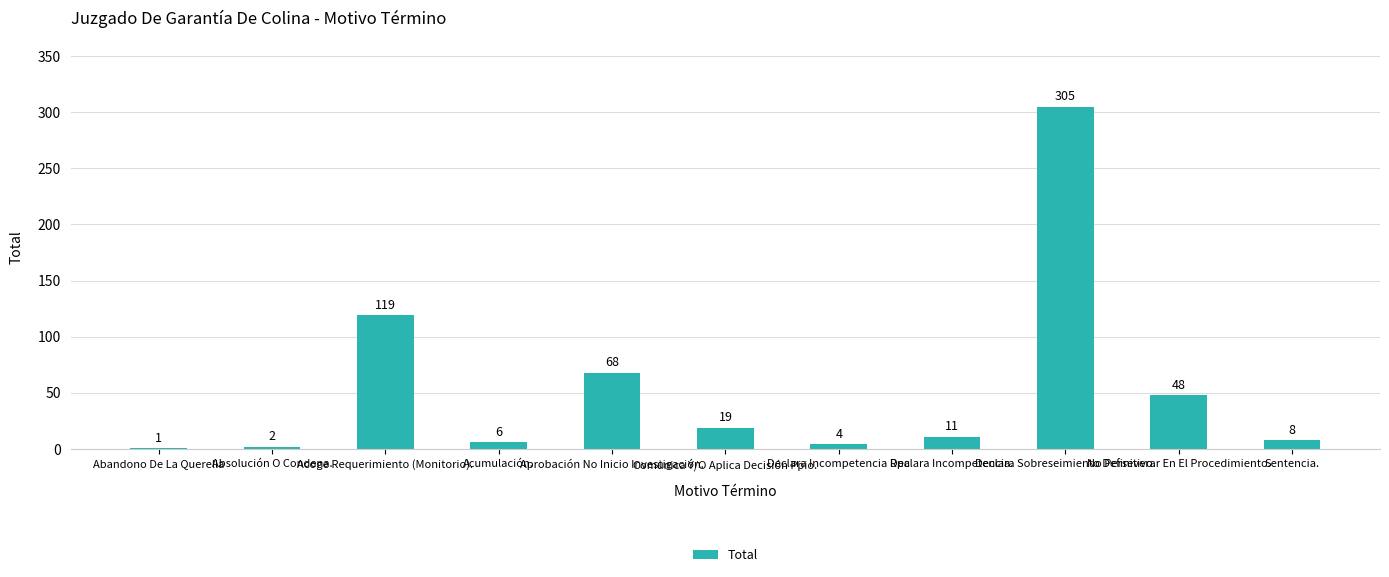

What is the sum of all values?

591